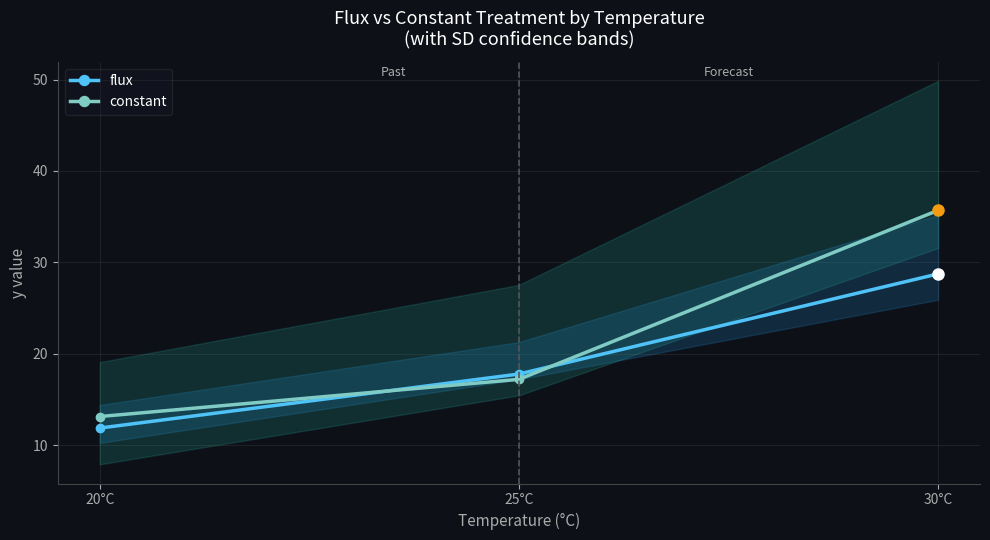

What is the approximate value of flux at 30°C?

28.8